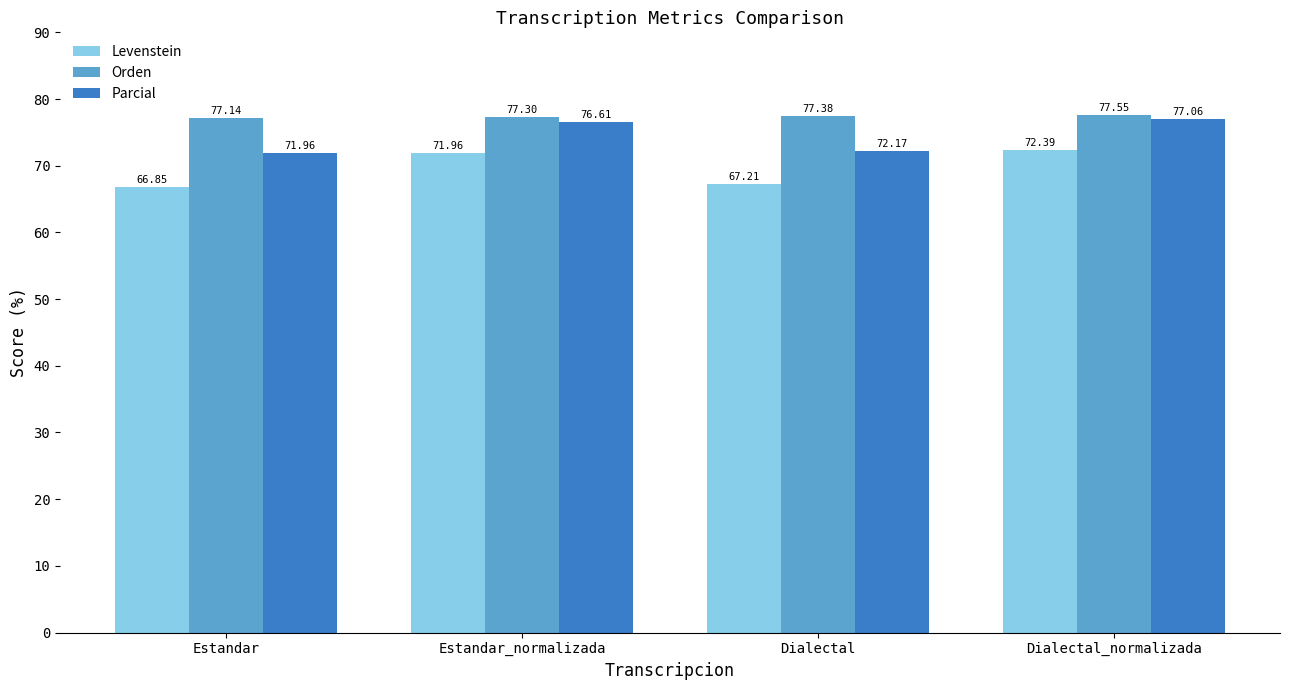

At which label is Levenstein closest to 69?

Dialectal